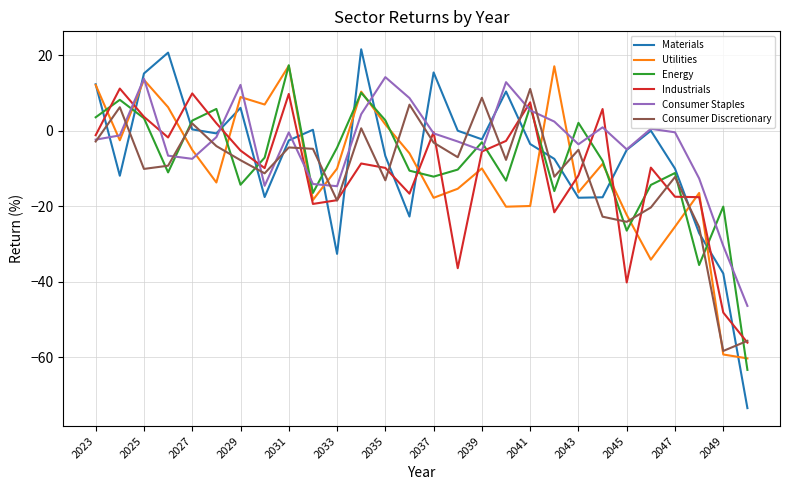

Which series has the widest spread of values?

Materials